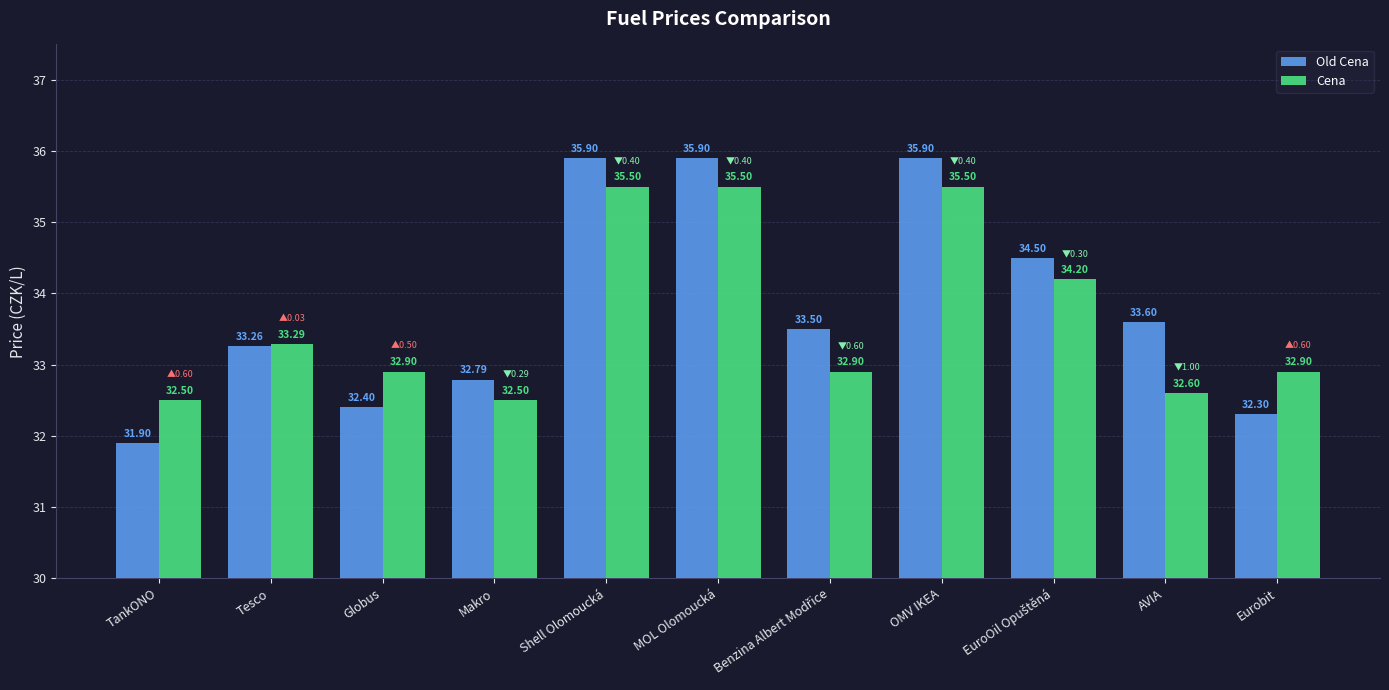

Reading left to right, what are all the values shown in this chart?

Old Cena: 31.9	33.3	32.4	32.8	35.9	35.9	33.5	35.9	34.5	33.6	32.3
Cena: 32.5	33.3	32.9	32.5	35.5	35.5	32.9	35.5	34.2	32.6	32.9